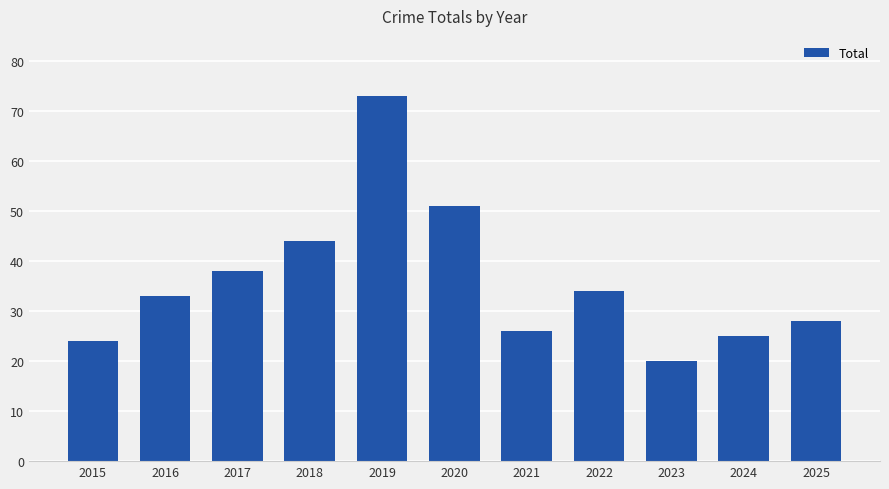

What is the difference between the maximum and second lowest values?

49